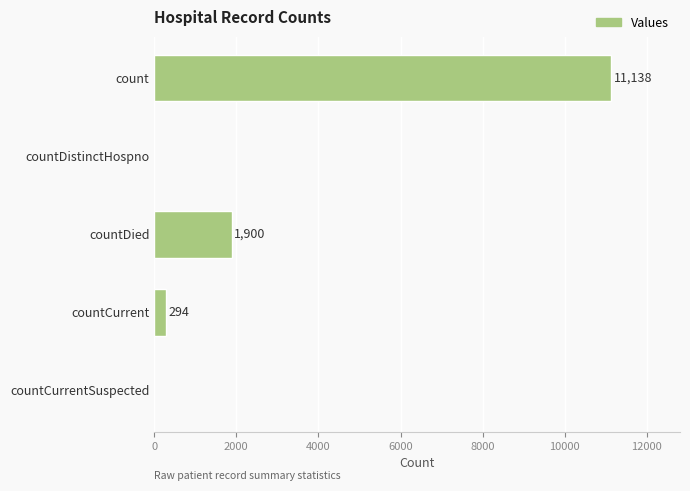

Does the chart contain stacked bars?

No